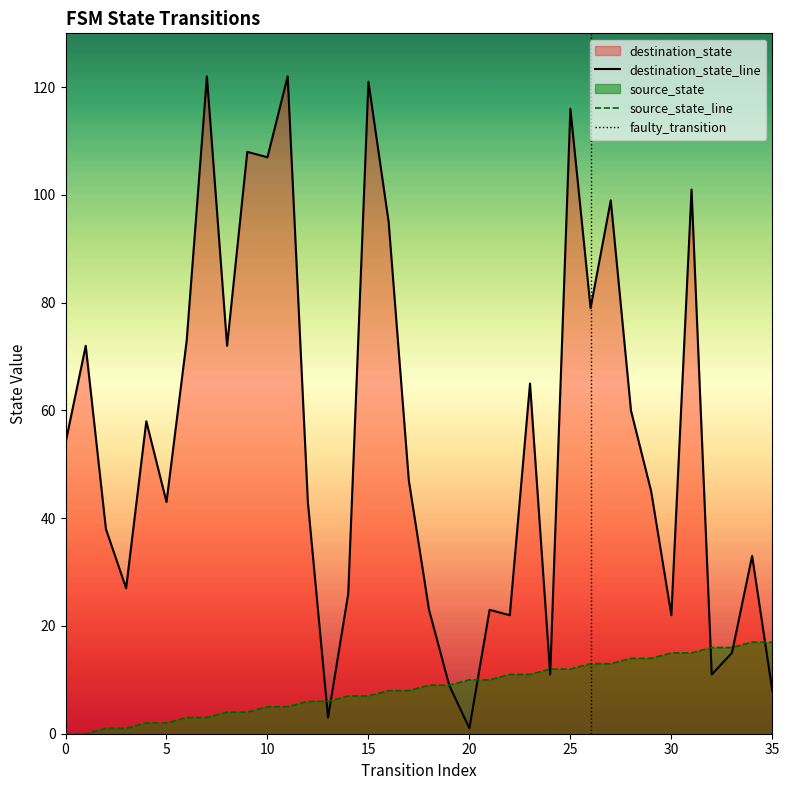

Reading right to left, extract all data points from this chart.

source_state: 35=17	34=17	33=16	32=16	31=15	30=15	29=14	28=14	27=13	26=13	25=12	24=12	23=11	22=11	21=10	20=10	19=9	18=9	17=8	16=8	15=7	14=7	13=6	12=6	11=5	10=5	9=4	8=4	7=3	6=3	5=2	4=2	3=1	2=1	1=0	0=0
destination_state: 35=8	34=33	33=15	32=11	31=101	30=22	29=45	28=60	27=99	26=79	25=116	24=11	23=65	22=22	21=23	20=1	19=9	18=23	17=47	16=95	15=121	14=26	13=3	12=43	11=122	10=107	9=108	8=72	7=122	6=73	5=43	4=58	3=27	2=38	1=72	0=54